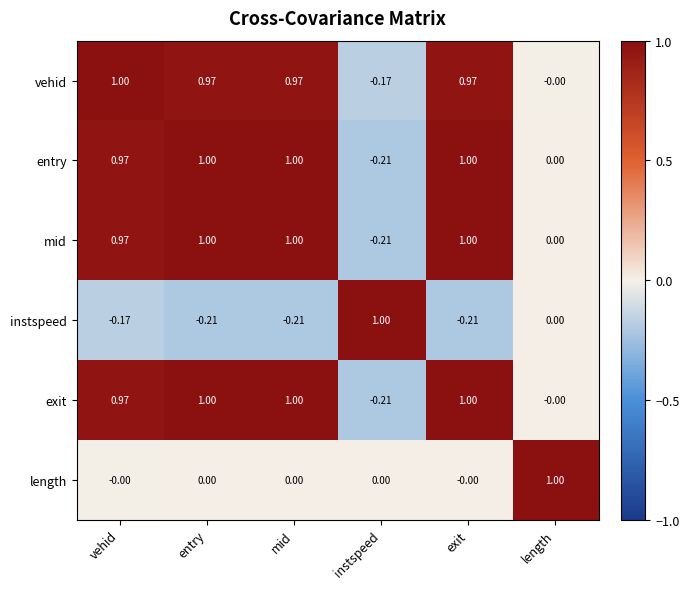

Where does the vehid series first go above 0?

vehid